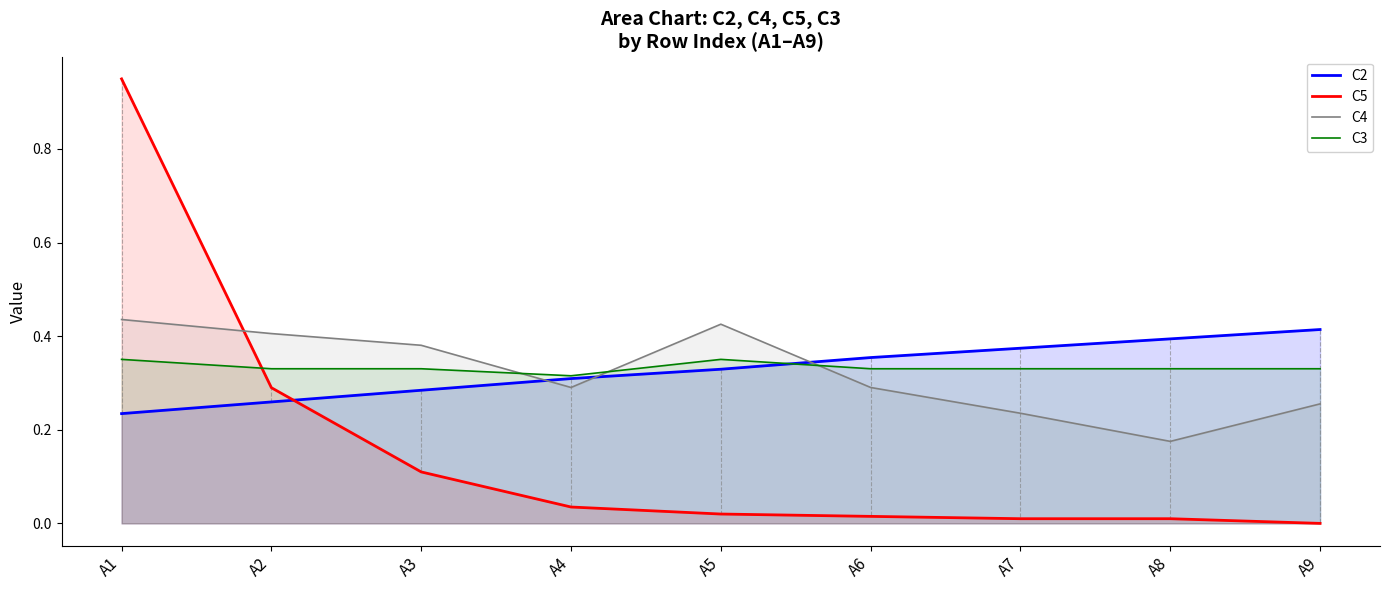

What are all the series names shown in the legend?

C2, C5, C4, C3